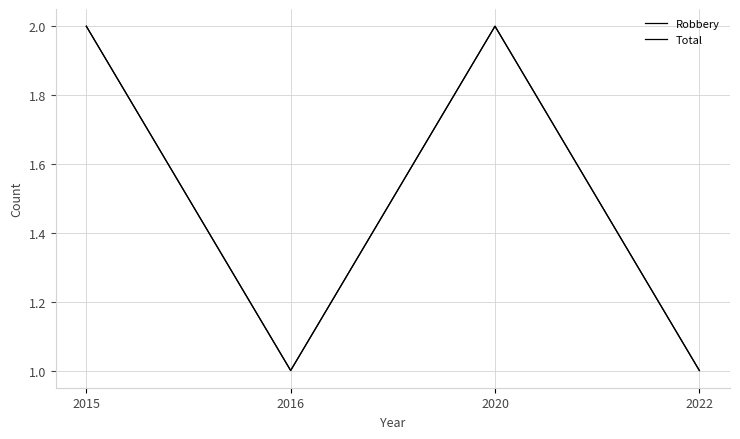

Is this an area chart (filled region under the line)?

No